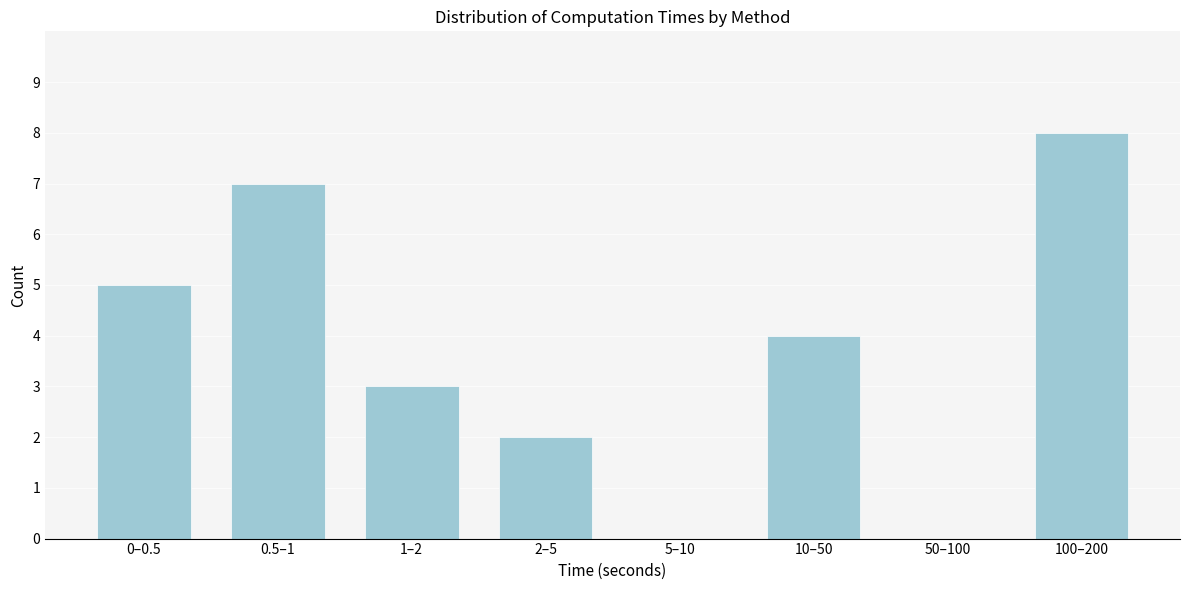

Reading right to left, list all the values displayed in this chart.

100–200=8	50–100=0	10–50=4	5–10=0	2–5=2	1–2=3	0.5–1=7	0–0.5=5